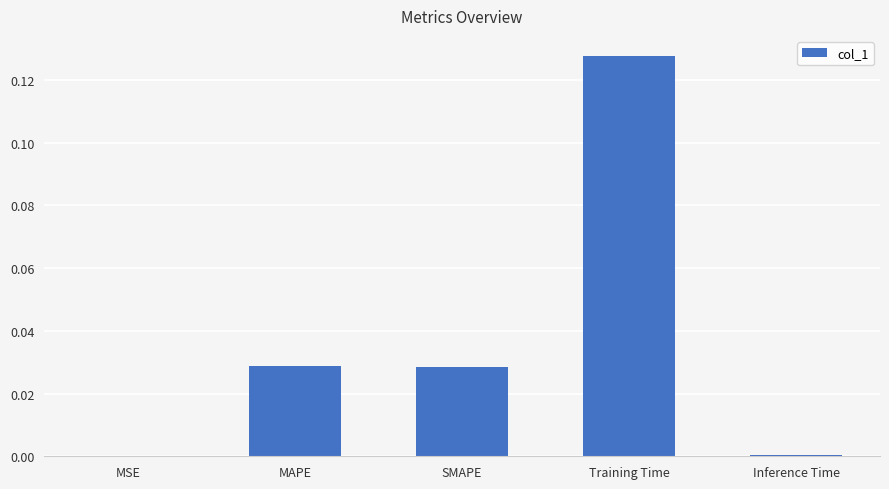

The chart shows a value of 0.0 at MSE. True or false?

True